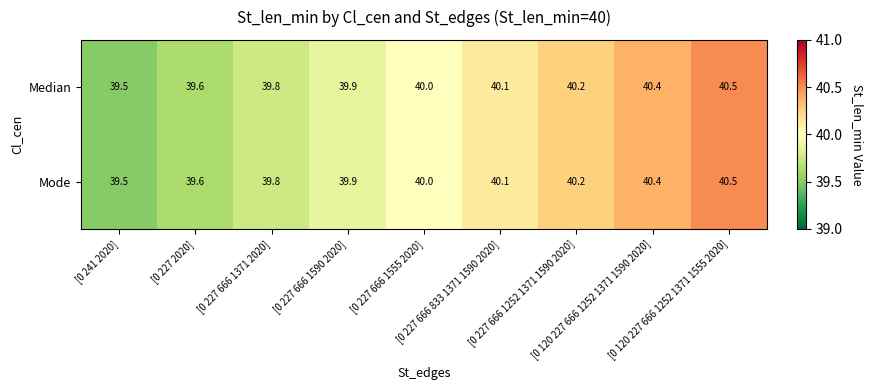

Count the number of data series in this chart.

2